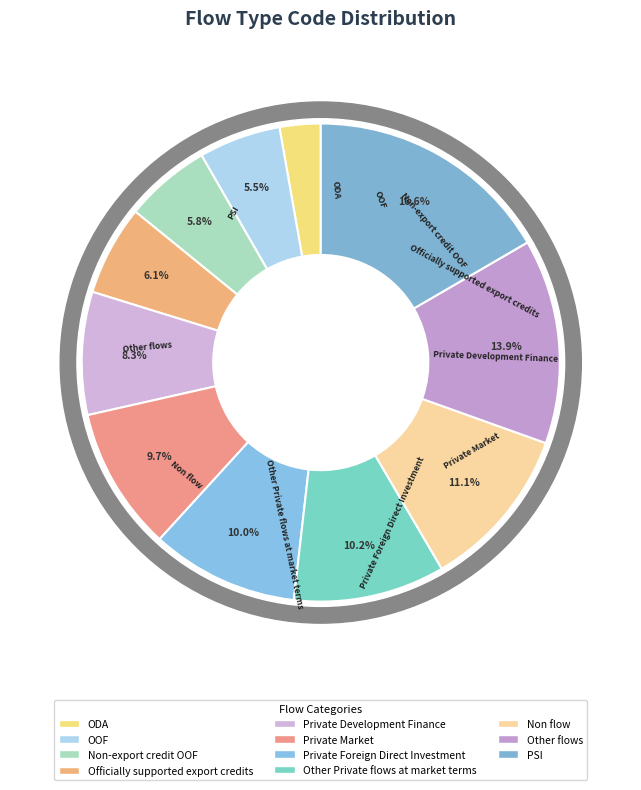

Approximately how many times larger is the value at PSI compared to Non-export credit OOF?

2.9